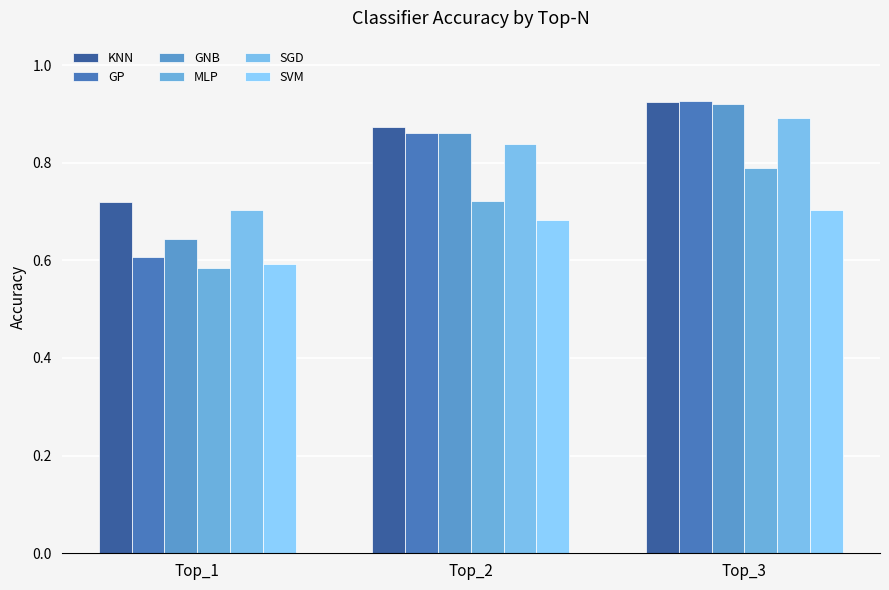

At Top_3, list the series in order from largest to smallest.

GP, KNN, GNB, SGD, MLP, SVM